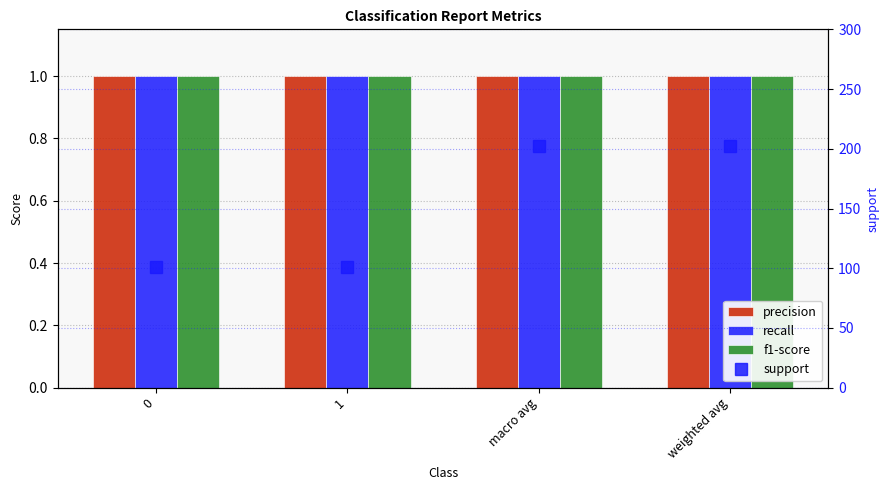

Rank the series by their maximum value, from lowest to highest.

precision, recall, f1-score, support